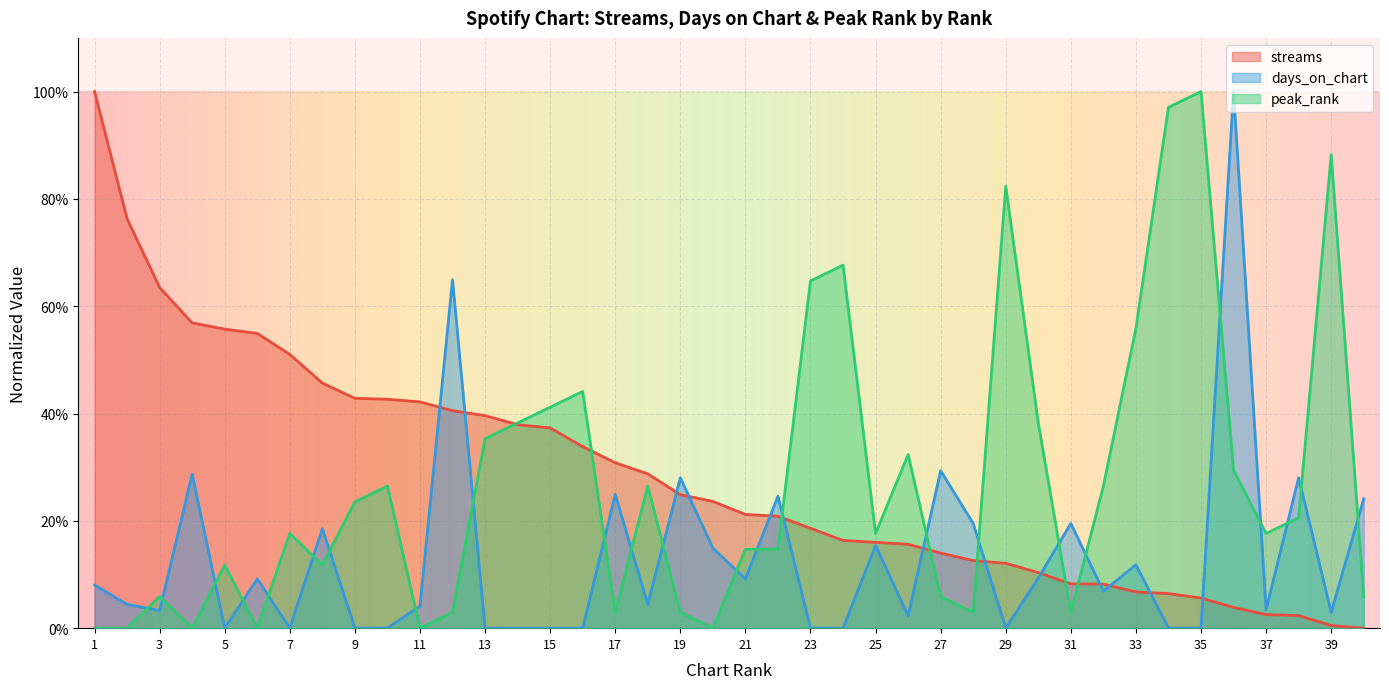

Which series has the largest total across all categories?

streams